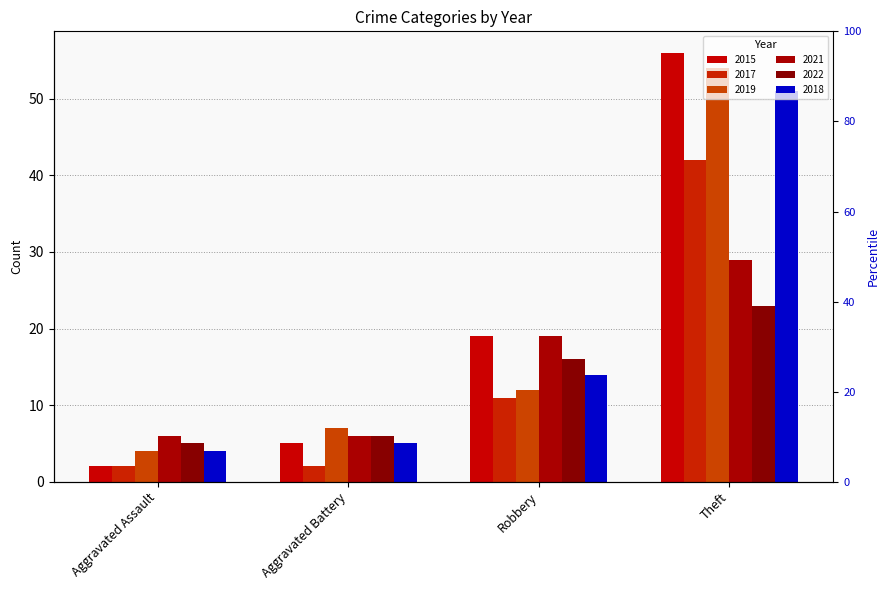

The 2022 series shows 5 at Aggravated Assault. True or false?

True